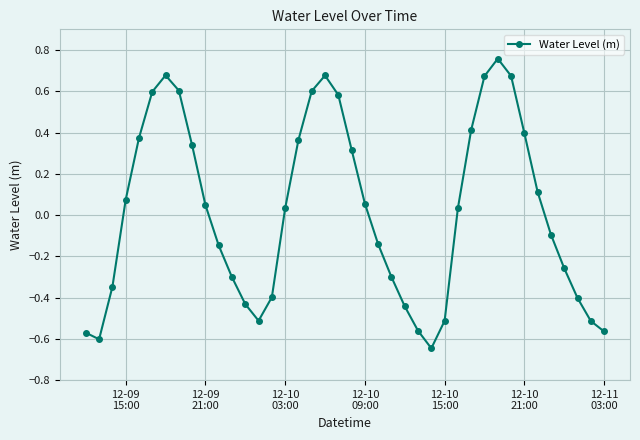

True or false: the data has more than 1 interior local peaks.

True